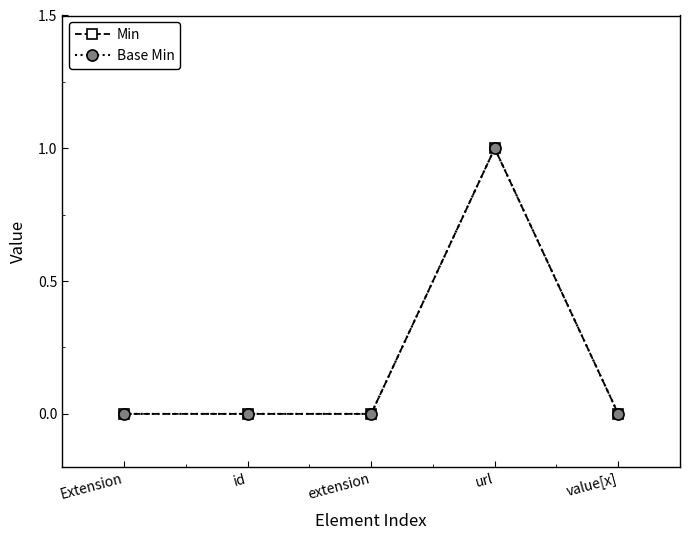

Read the Min value at url.

1